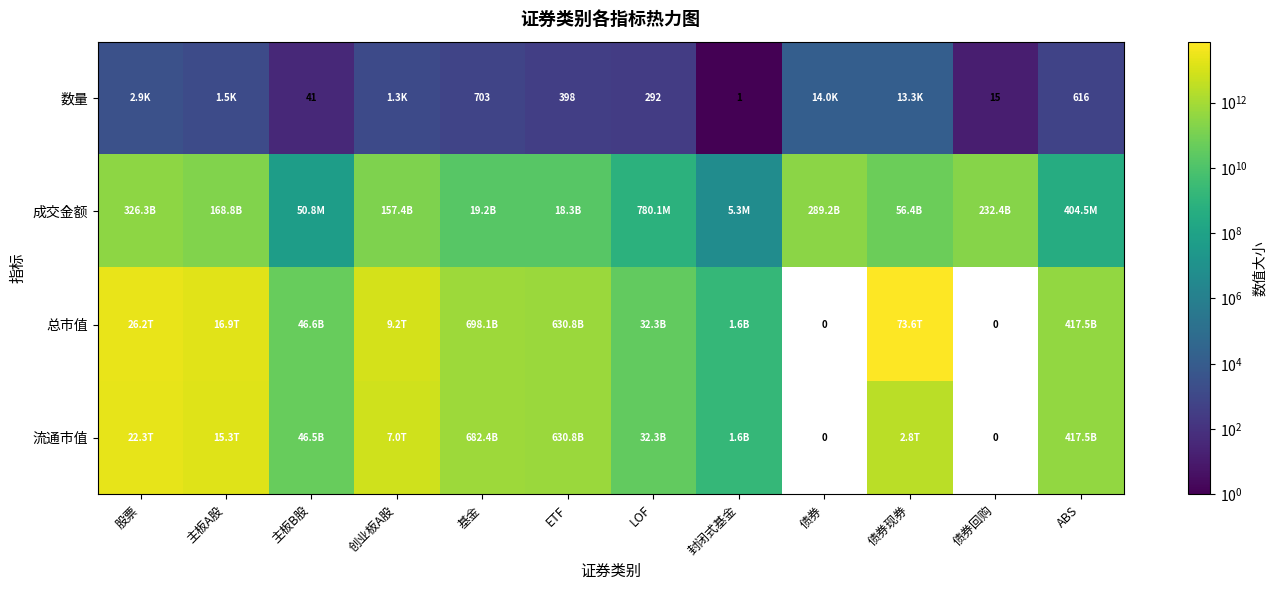

At which category is the sum across all series the highest?

债券现券